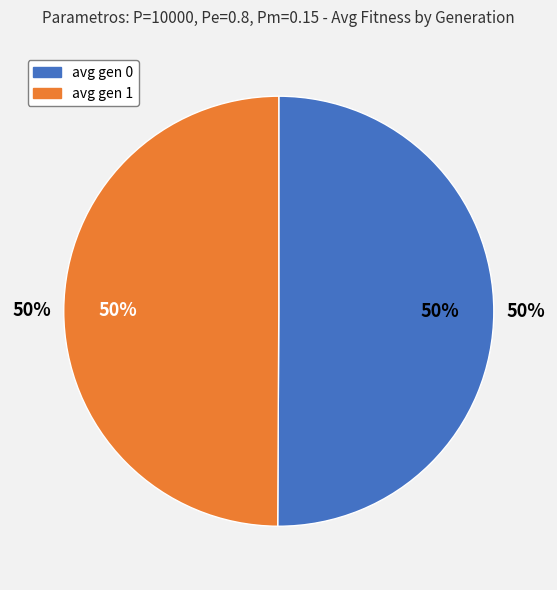

True or false: avg gen 1 accounts for 38% of the total.

False